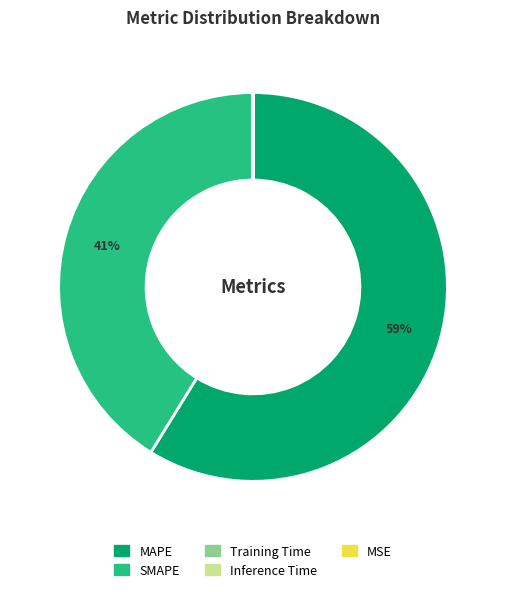

What percentage is the SMAPE slice, to the nearest percent?

41%